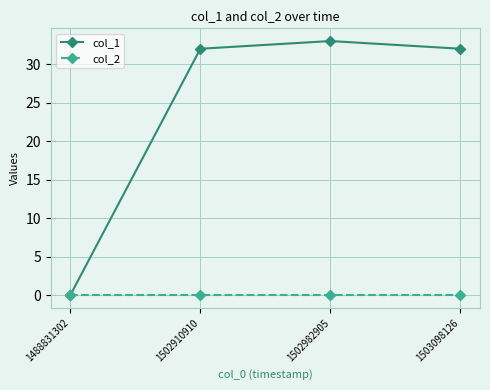

Rank the series by their average value, from highest to lowest.

col_1, col_2